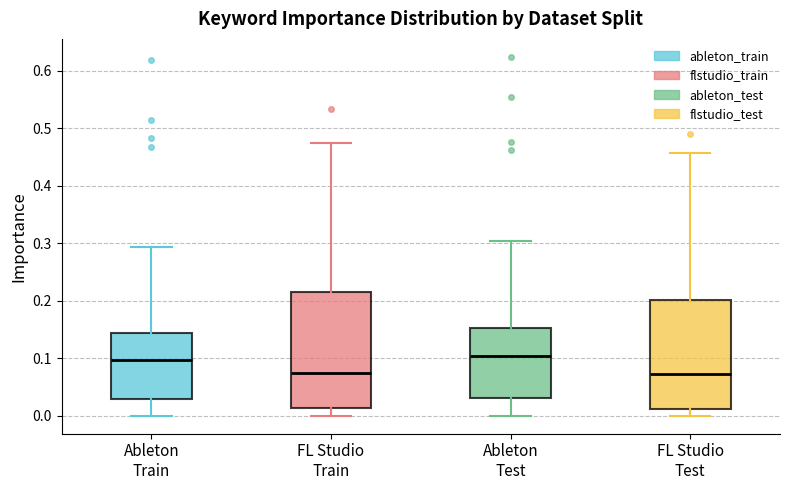

Where does the lower whisker of the box for Ableton Test end on the y-axis? The values are not printed on the chart, so give them approximately, as read against the axis.

0.00